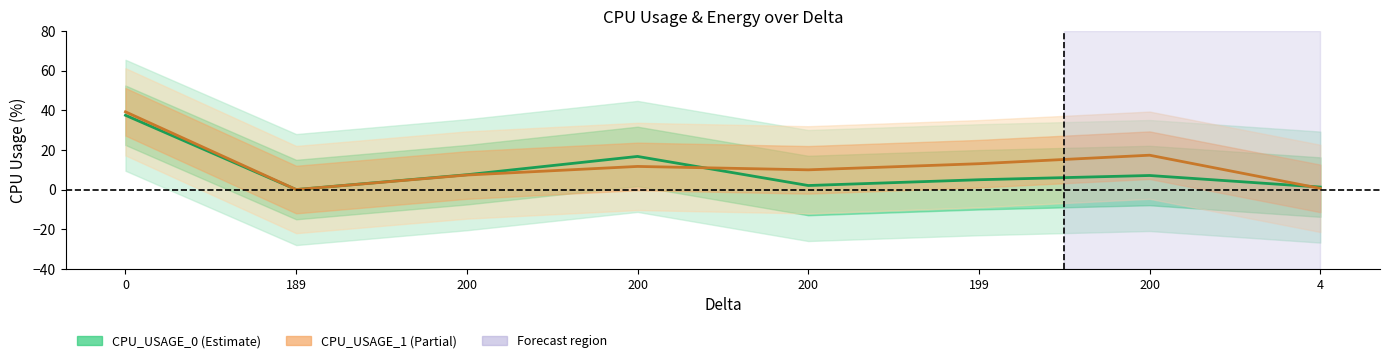

True or false: CPU_USAGE_1 has a value of 12.4 at 189.

False